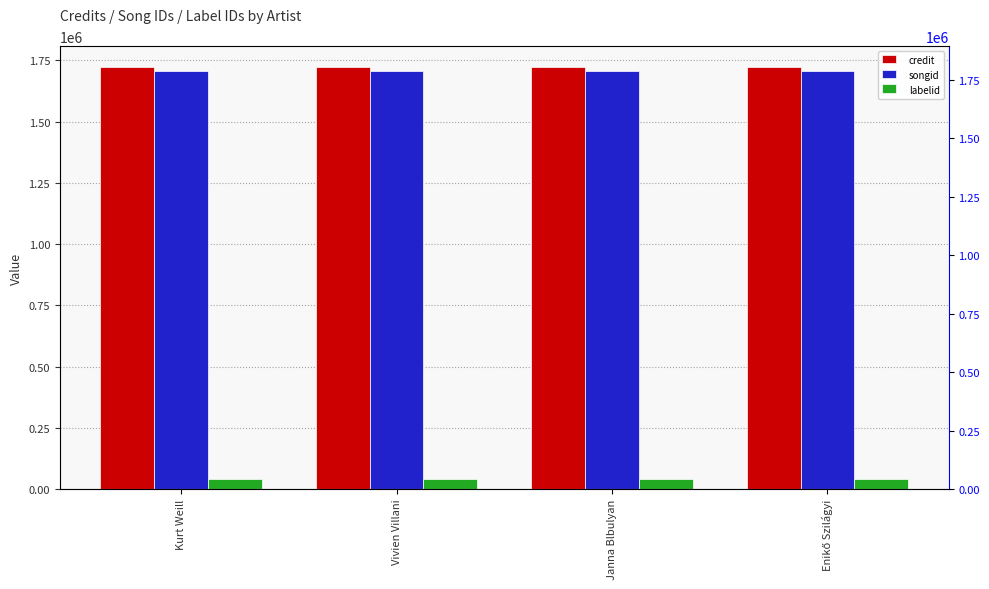

Which label corresponds to the smallest value in the chart?

Kurt Weill